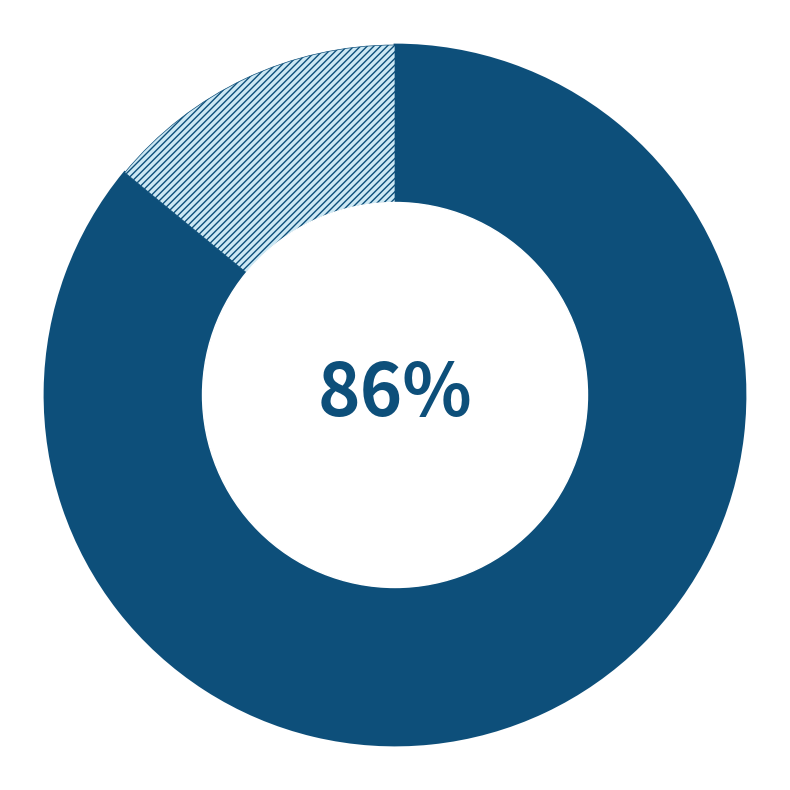

To the nearest percent, what is the average slice percentage?

50%